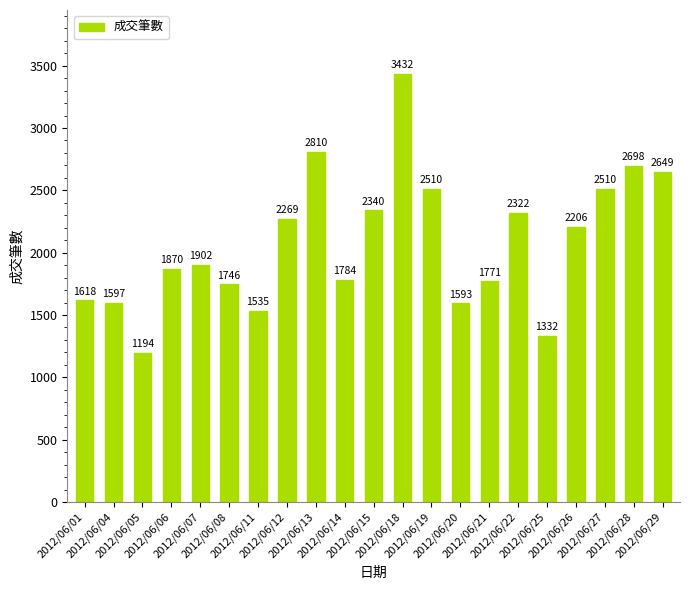

What is the sum of all values?

43688